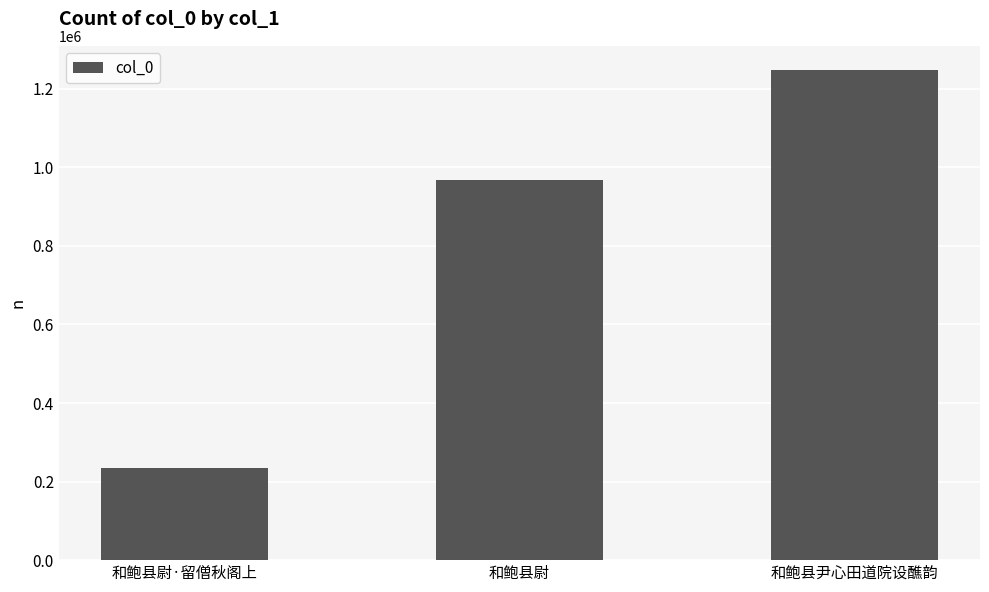

Read the value at 和鲍县尹心田道院设醮韵, to the nearest 100.

1247000